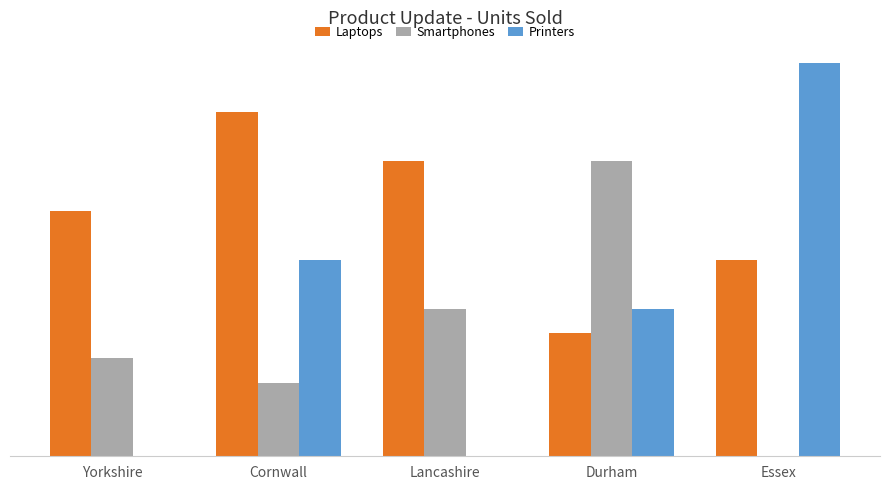

Does the chart contain stacked bars?

No